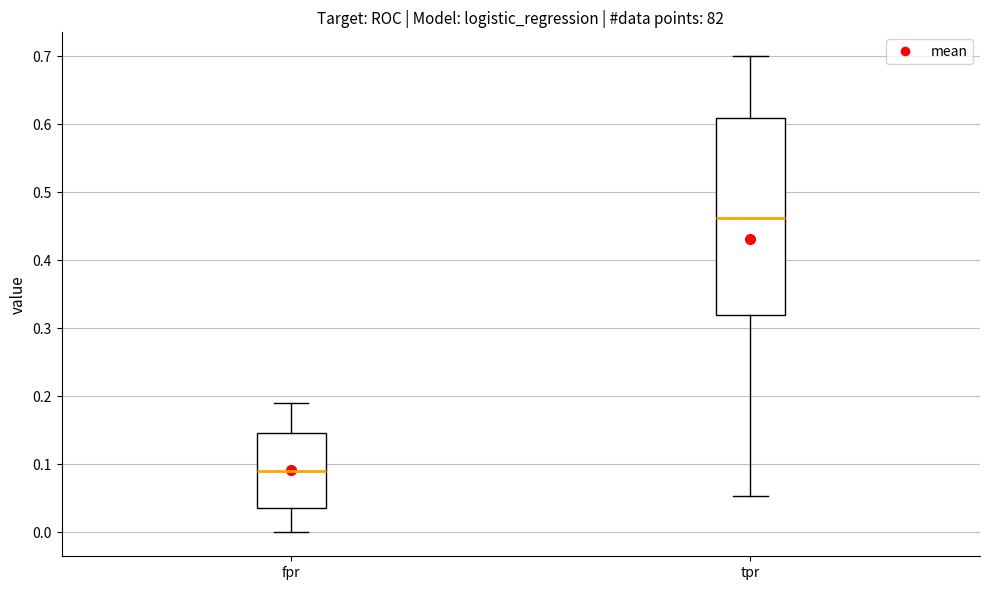

Reading left to right, transcribe this box plot: for each box, give where its median line is, the range the box spans, and where its two whiskers end, as read against the y-axis. The values are not printed on the chart, so give them approximately, as read against the axis.

fpr: median 0.09, box 0.04 to 0.15, whiskers 0.00 to 0.19
tpr: median 0.46, box 0.32 to 0.61, whiskers 0.05 to 0.70